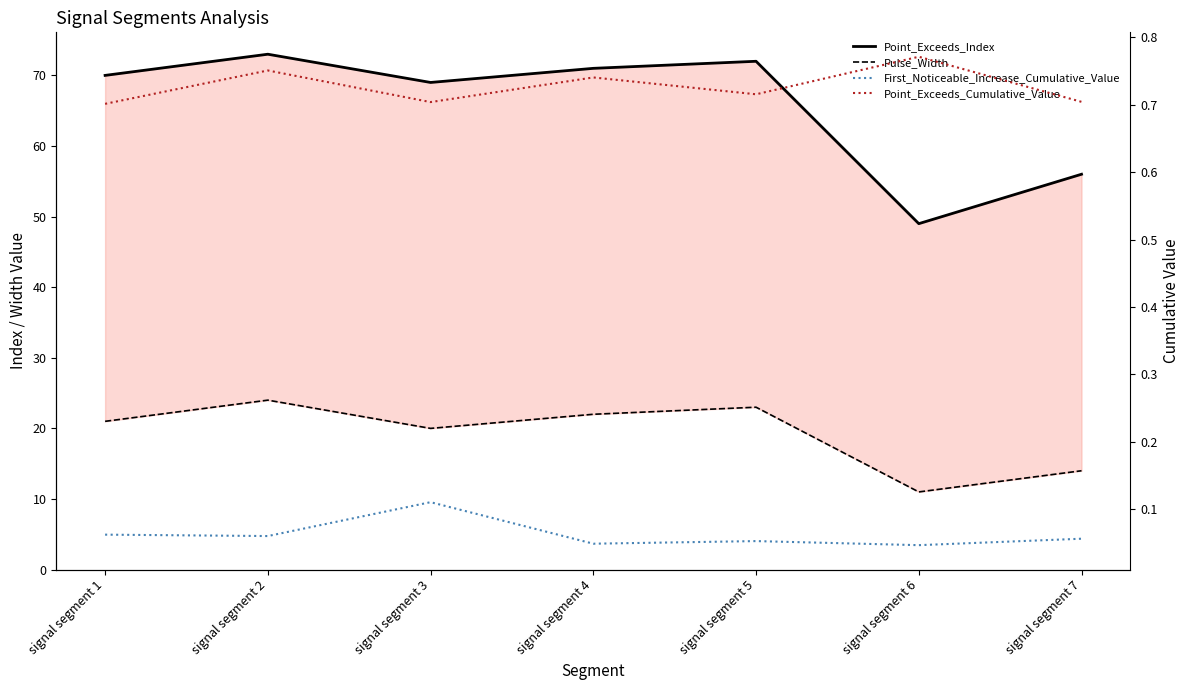

Count the number of data series in this chart.

4